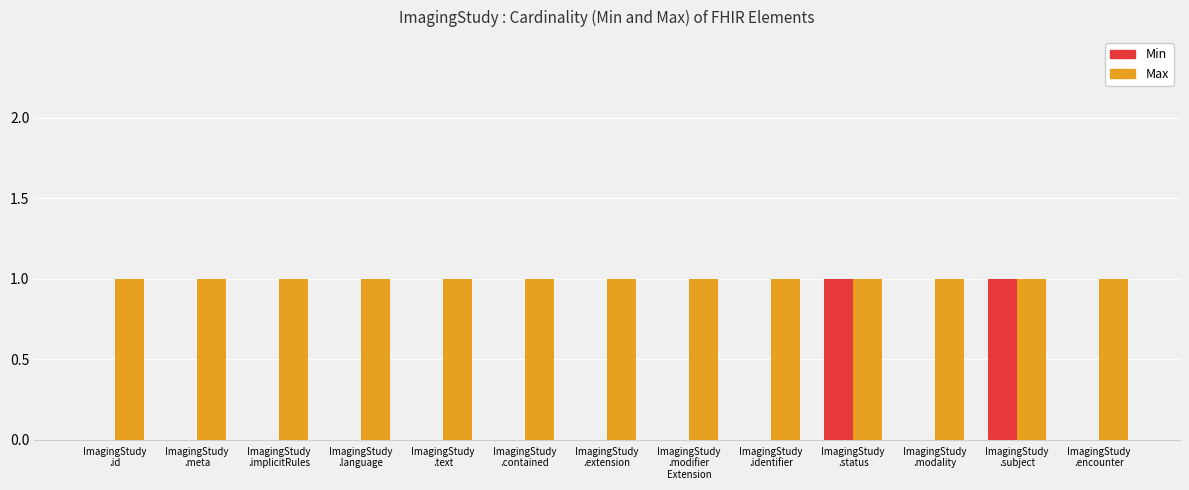

Are the bars grouped side by side (vs. stacked)?

Yes